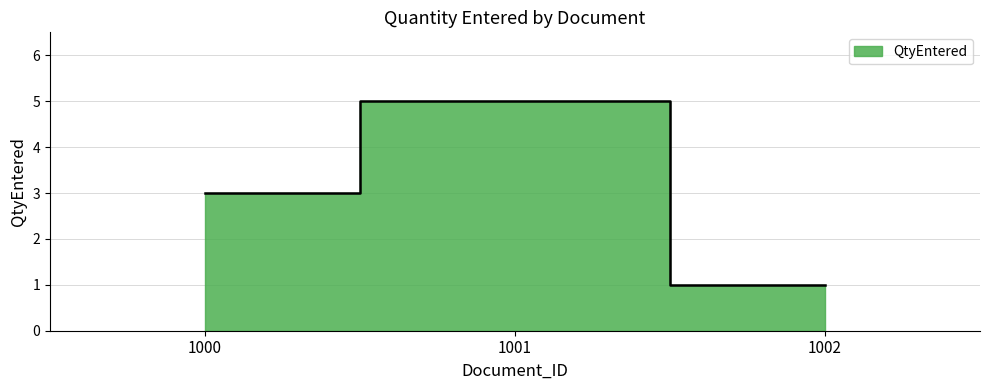

How many lines are shown in the chart?

1